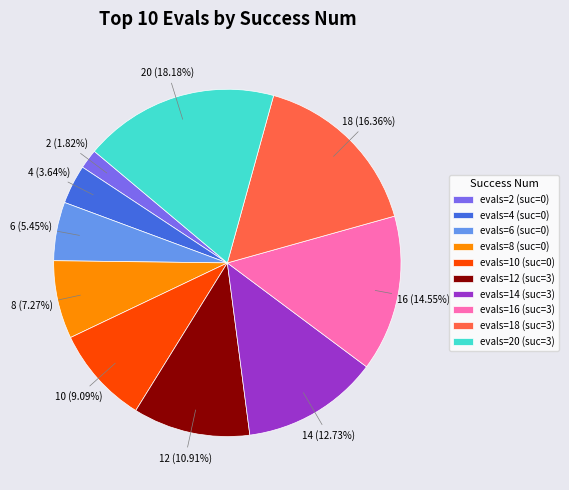

What is the ratio of the value at evals=6 (suc=0) to the value at evals=12 (suc=3)?

0.5